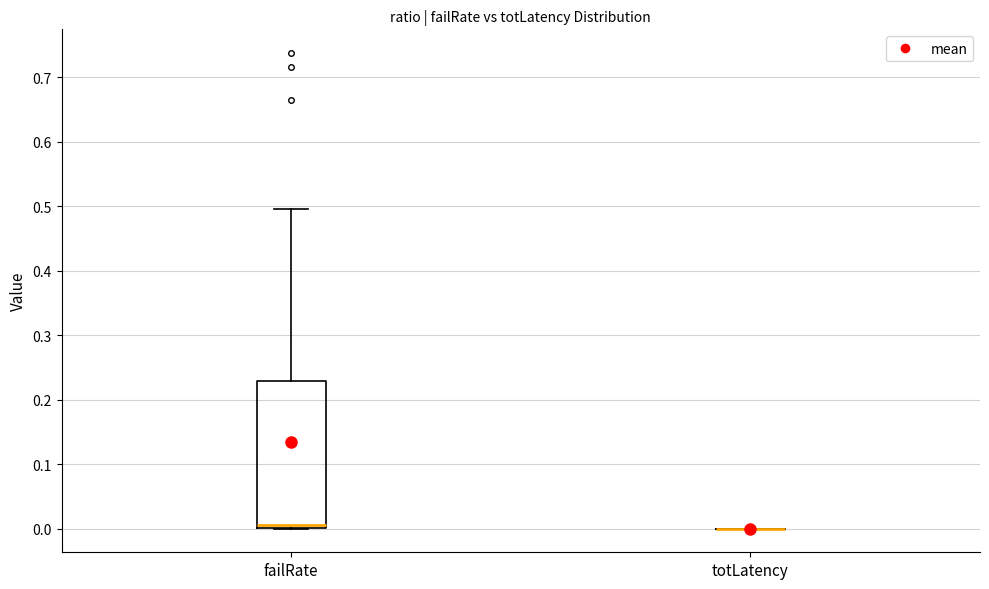

Reading left to right, read every box against the y-axis: the position of its median line, the range the box covers, and the ends of its whiskers. The values are not printed on the chart, so give them approximately, as read against the axis.

failRate: median 0.01, box 0.00 to 0.23, whiskers 0.00 to 0.50
totLatency: box collapsed to a line at 0.00, whiskers 0.00 to 0.00